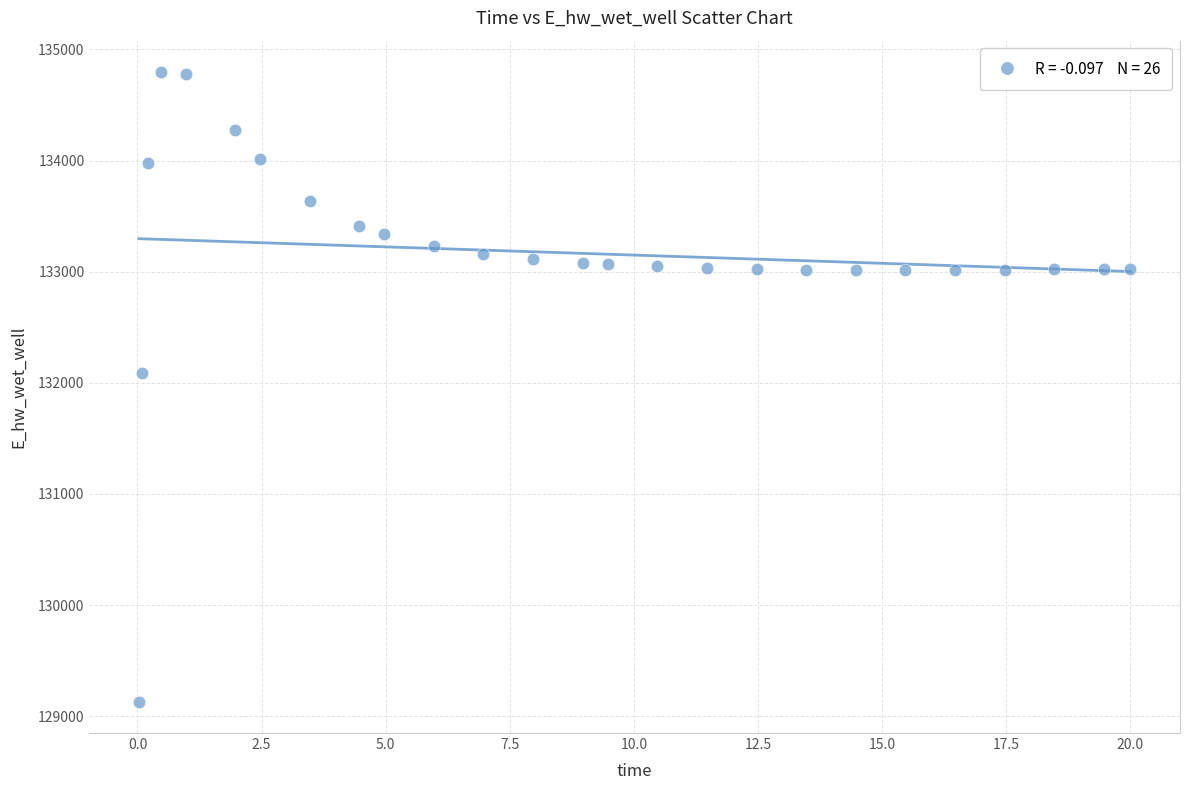

What is the range of Y values (max minus min)?

5662.6